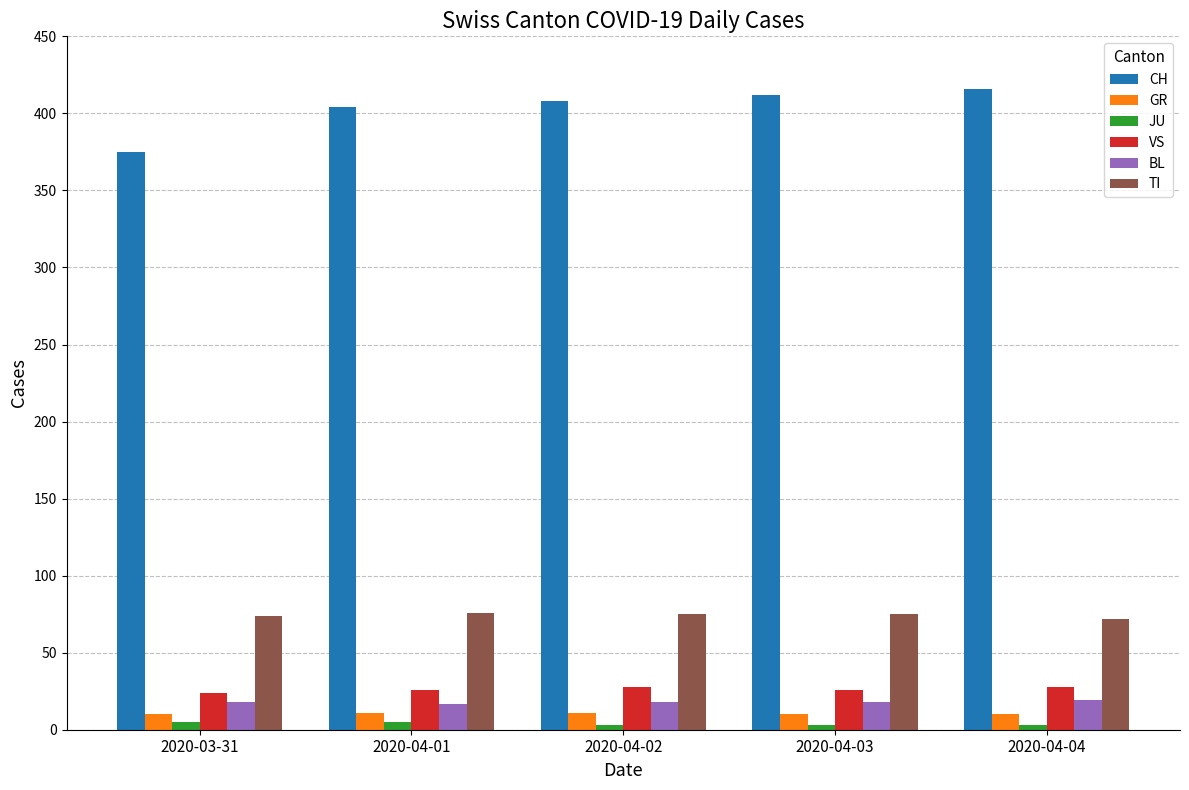

Rank the series at 2020-04-03 from highest to lowest value.

CH, TI, VS, BL, GR, JU